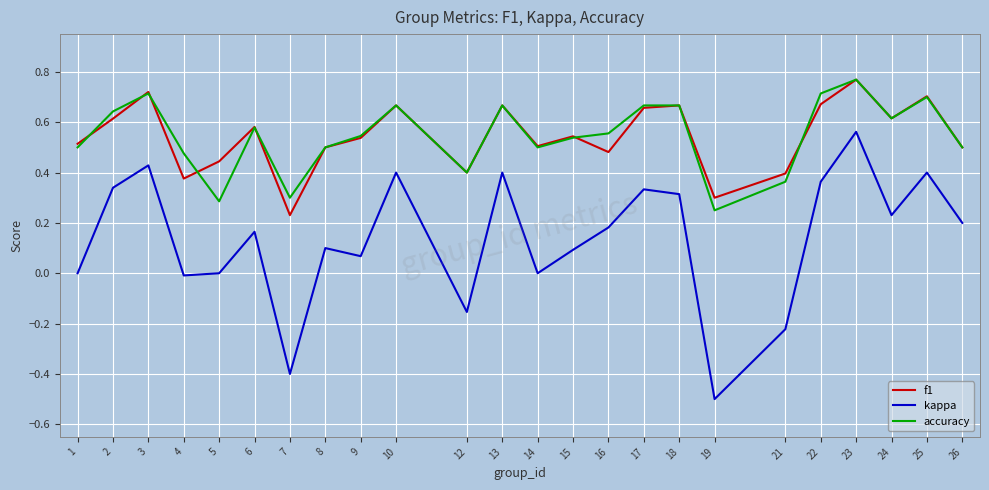

Is it true that accuracy equals 0.3 at 18?

False